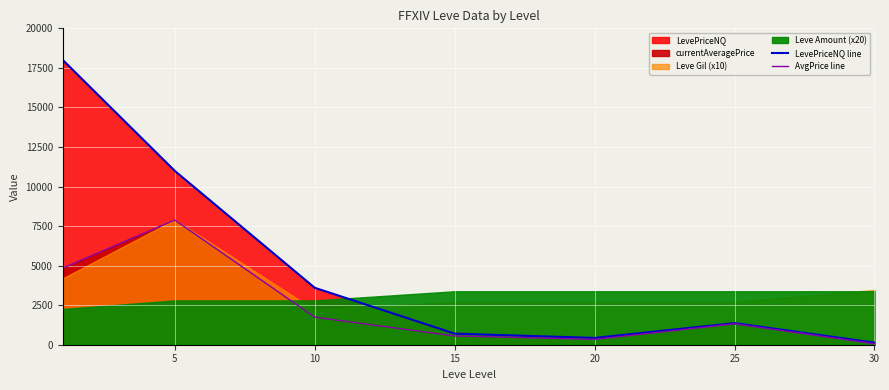

How many lines are shown in the chart?

2